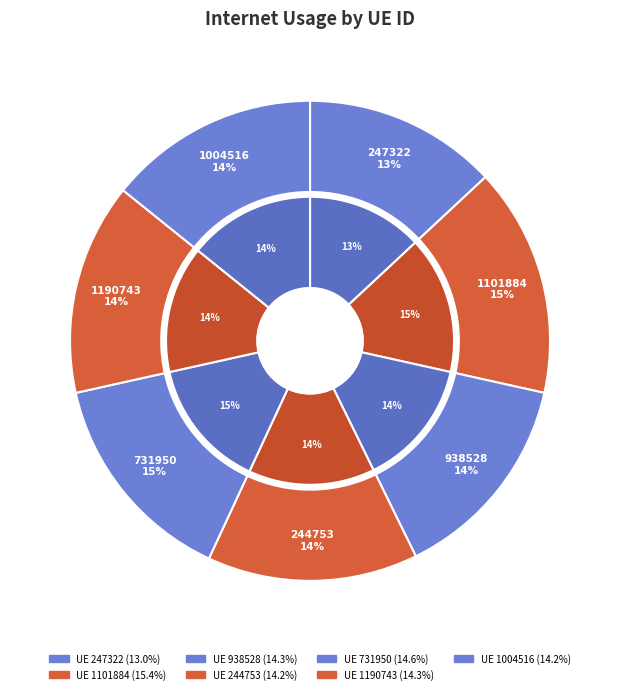

Approximately how many times larger is the value at 247322 compared to 1190743?

0.9